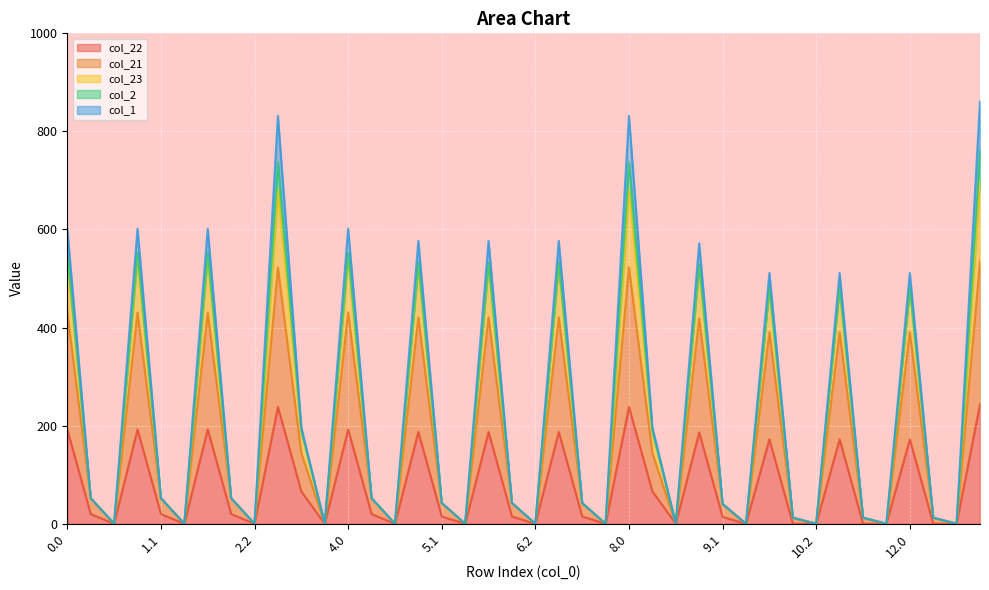

What are all the series names shown in the legend?

col_22, col_21, col_23, col_2, col_1